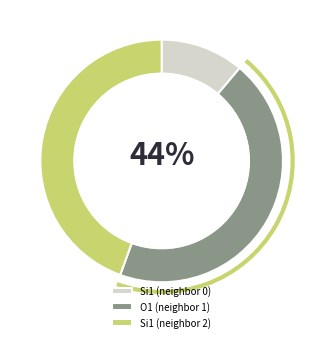

What is the total percentage of Si1 (neighbor 2) and O1 (neighbor 1)?

88.9%